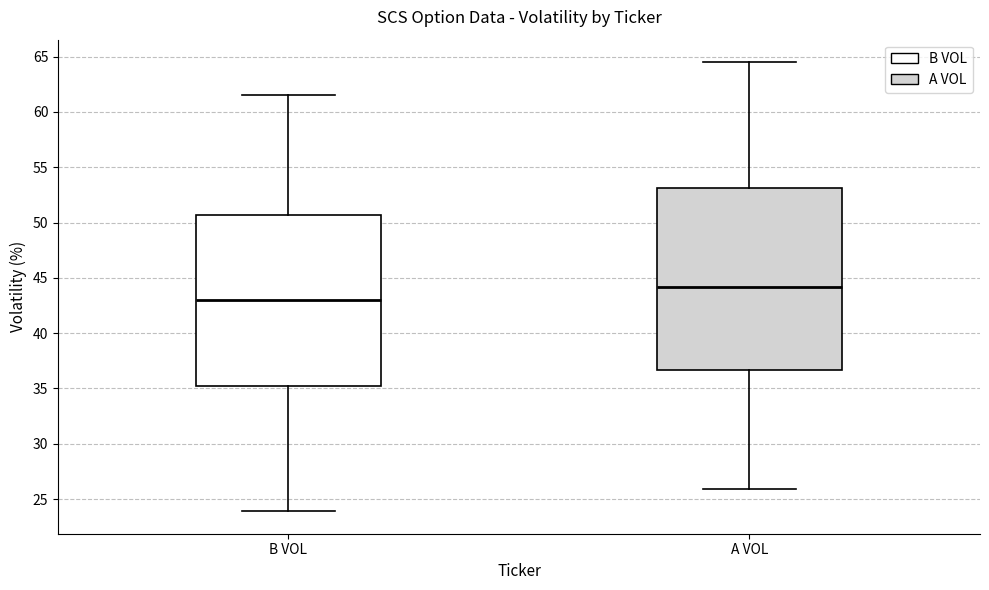

Reading left to right, transcribe this box plot: for each box, give where its median line is, the range the box spans, and where its two whiskers end, as read against the y-axis. The values are not printed on the chart, so give them approximately, as read against the axis.

B VOL: median 43.0, box 35.0 to 50.5, whiskers 24.0 to 61.5
A VOL: median 44.0, box 36.5 to 53.0, whiskers 26.0 to 64.5